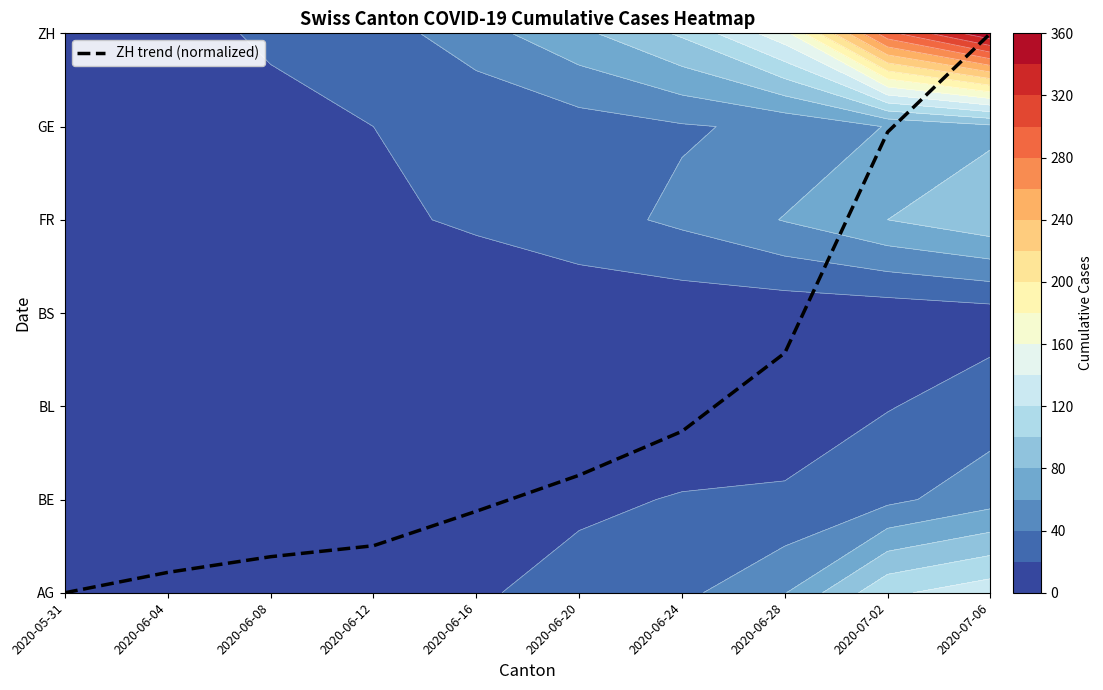

What is the difference between the values at 2020-07-02 and 2020-06-12?

4.4